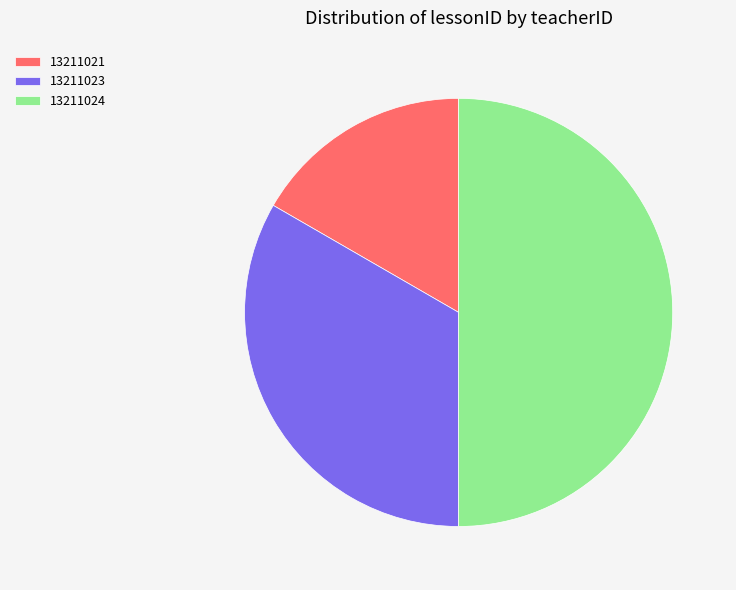

Rank the categories by value from lowest to highest.

13211021, 13211023, 13211024